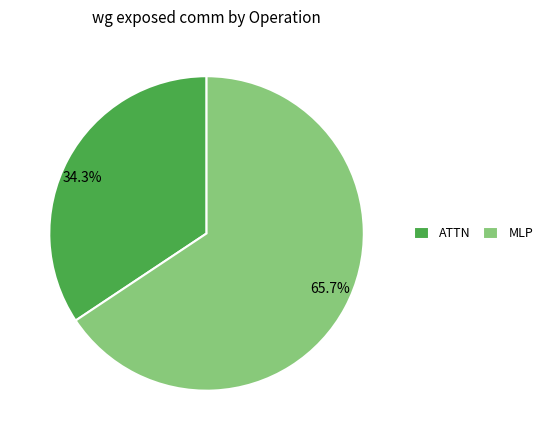

To the nearest percent, what percentage of the pie is MLP?

66%